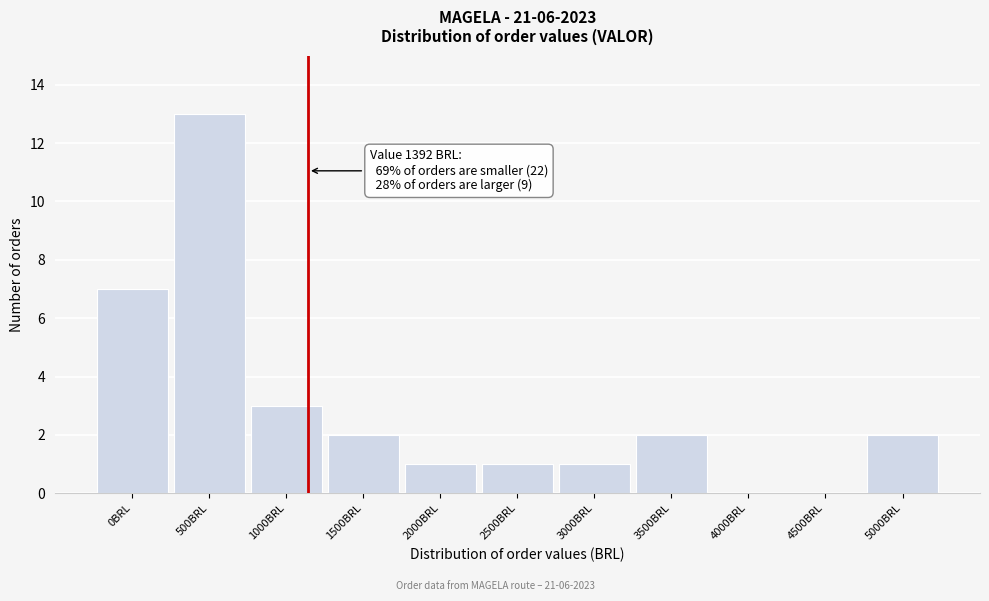

Reading left to right, extract all data points from this chart.

0BRL=7	500BRL=13	1000BRL=3	1500BRL=2	2000BRL=1	2500BRL=1	3000BRL=1	3500BRL=2	4000BRL=0	4500BRL=0	5000BRL=2